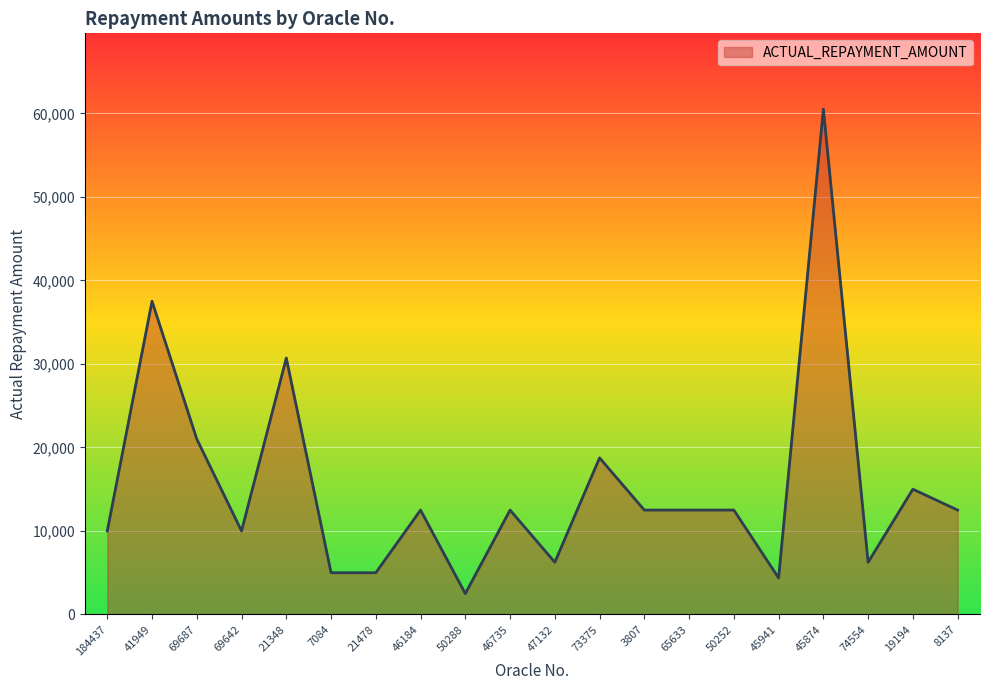

What is the difference between the values at 50252 and 45874?

48000